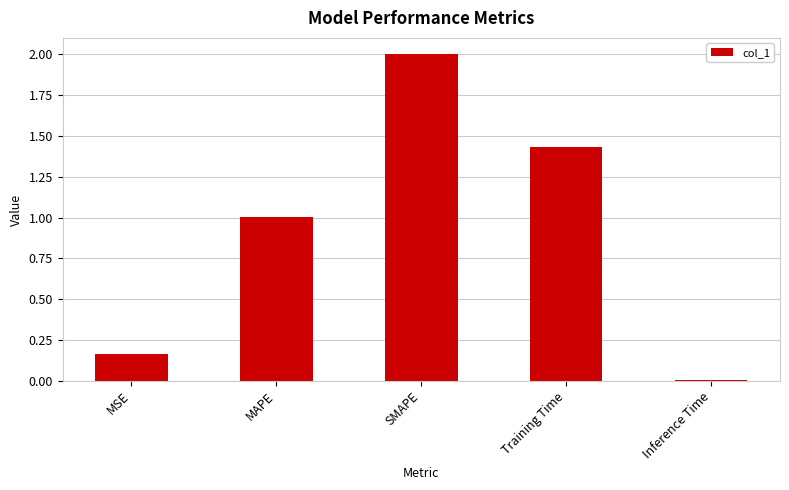

What is the change in value from SMAPE to Inference Time?

-2.0